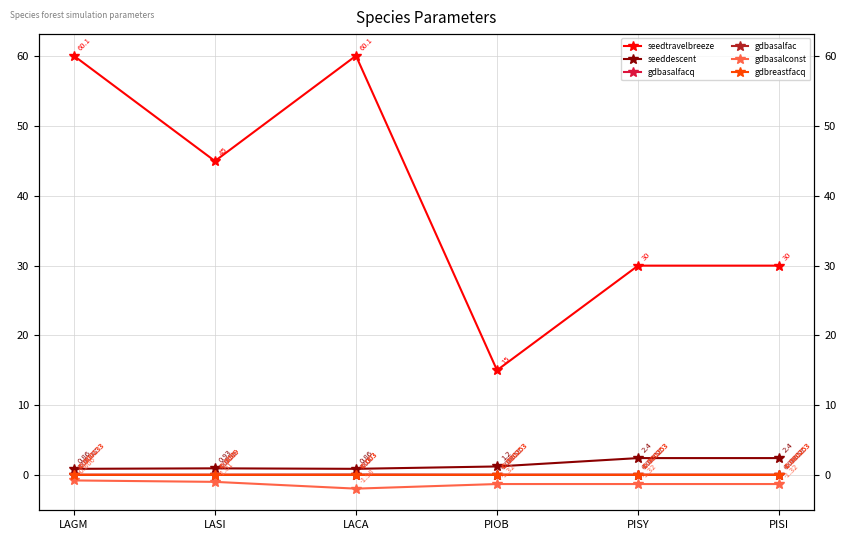

Which series has the largest range (max minus min)?

seedtravelbreeze